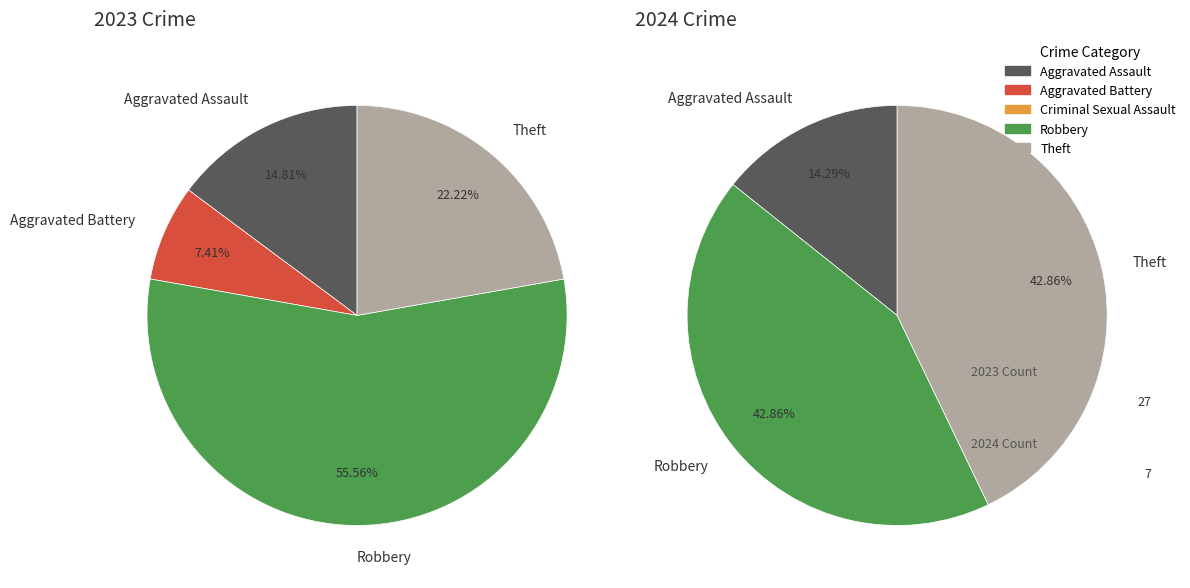

What is the spread (max minus min) of values at 3?

12